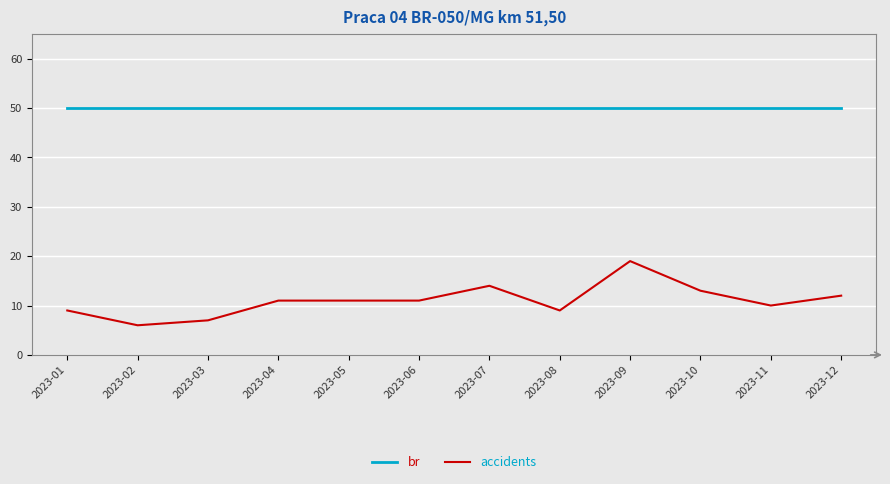

What is the average value of the br series?

50